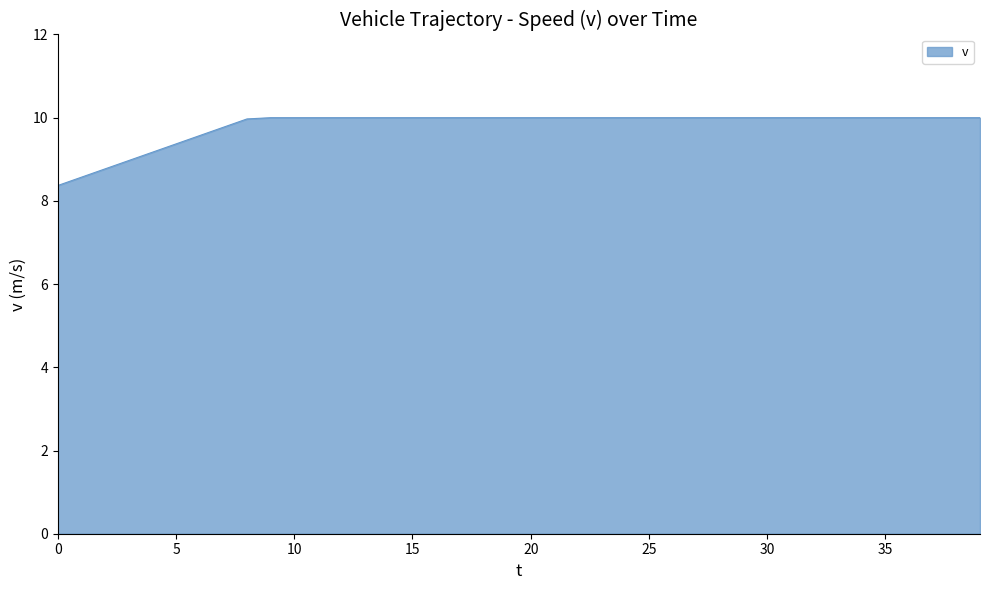

Reading left to right, what are all the values shown in this chart?

8.4	8.6	8.8	9.0	9.2	9.4	9.6	9.8	10.0	10.0	10.0	10.0	10.0	10.0	10.0	10.0	10.0	10.0	10.0	10.0	10.0	10.0	10.0	10.0	10.0	10.0	10.0	10.0	10.0	10.0	10.0	10.0	10.0	10.0	10.0	10.0	10.0	10.0	10.0	10.0